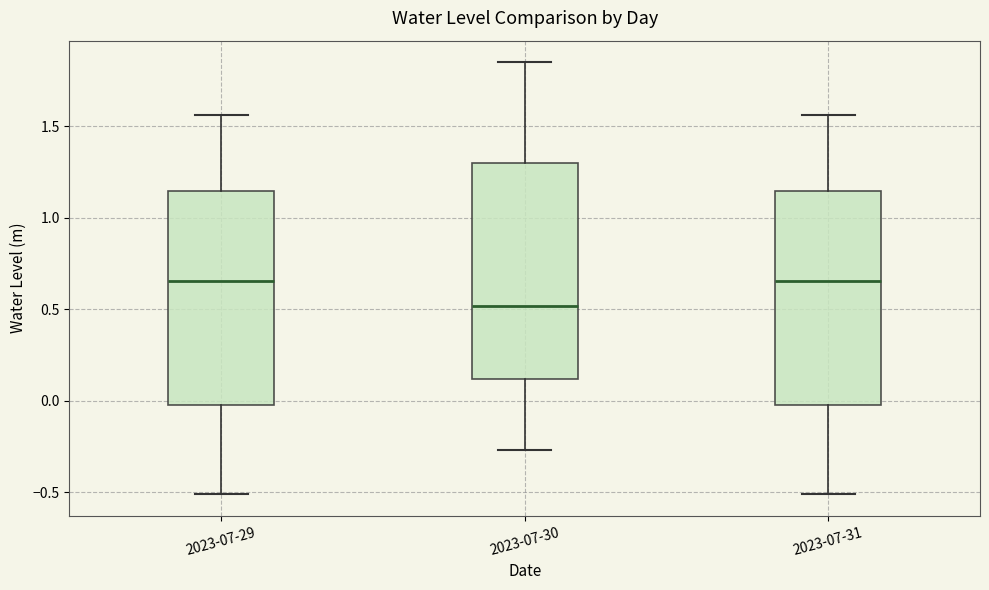

Which box's median line is the lowest?

2023-07-30